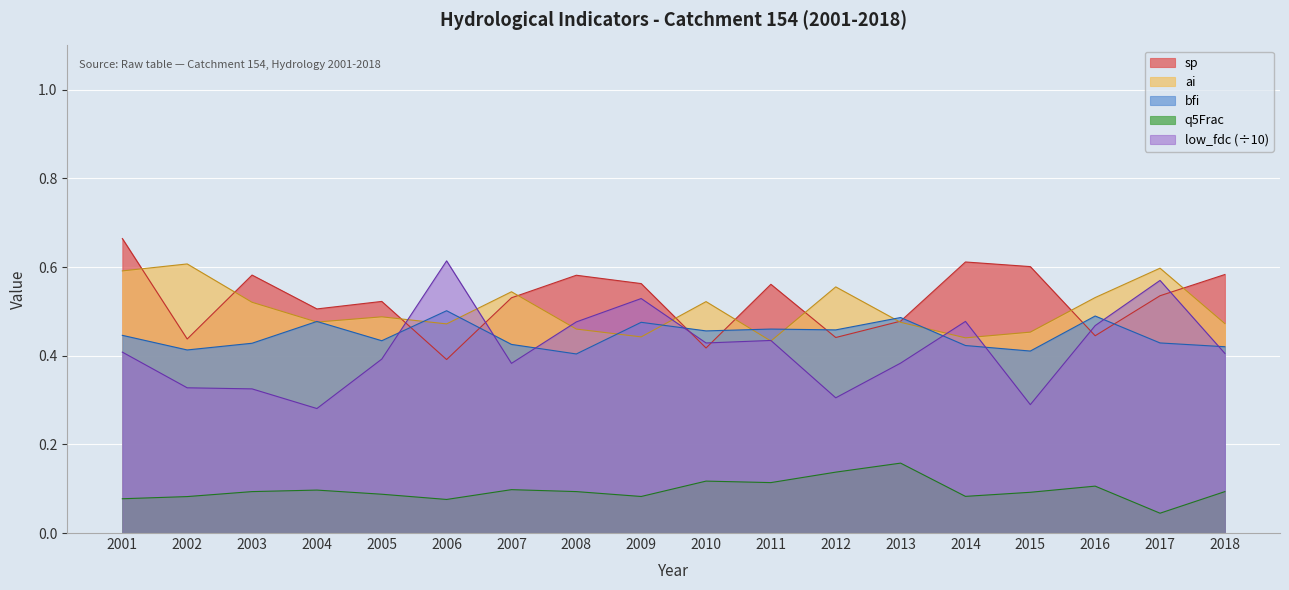

What is the greatest value displayed?

0.7